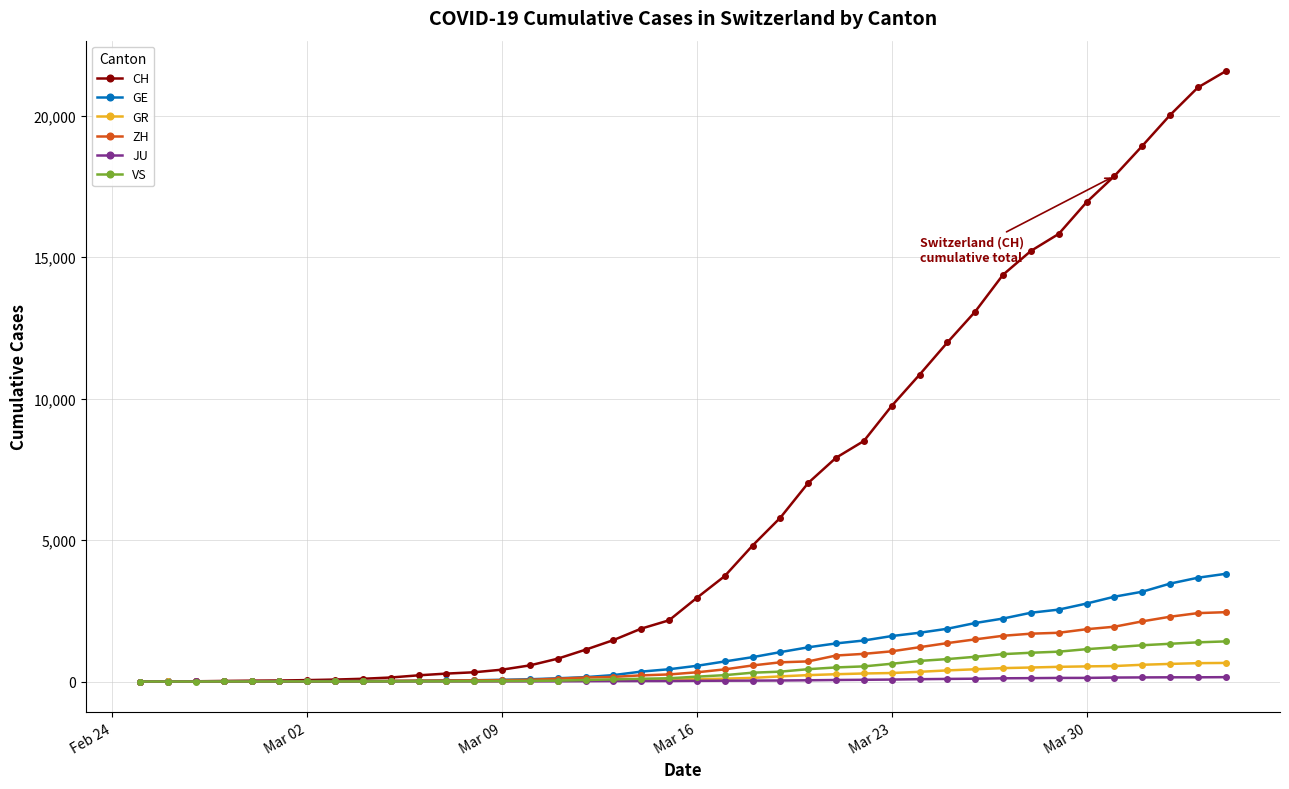

Which series has the largest total across all categories?

CH